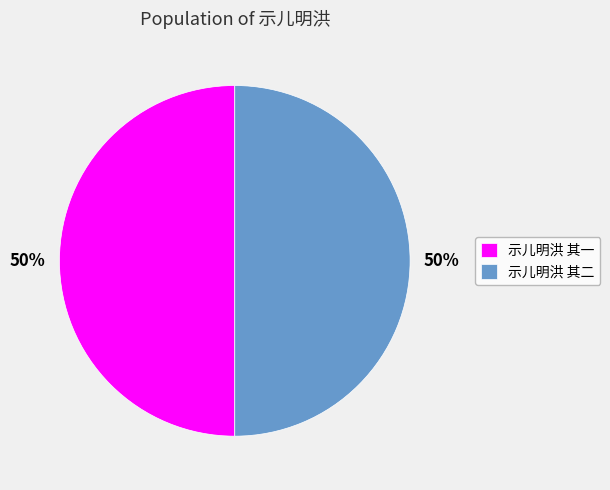

To the nearest percent, what portion does 示儿明洪 其一 represent?

50%